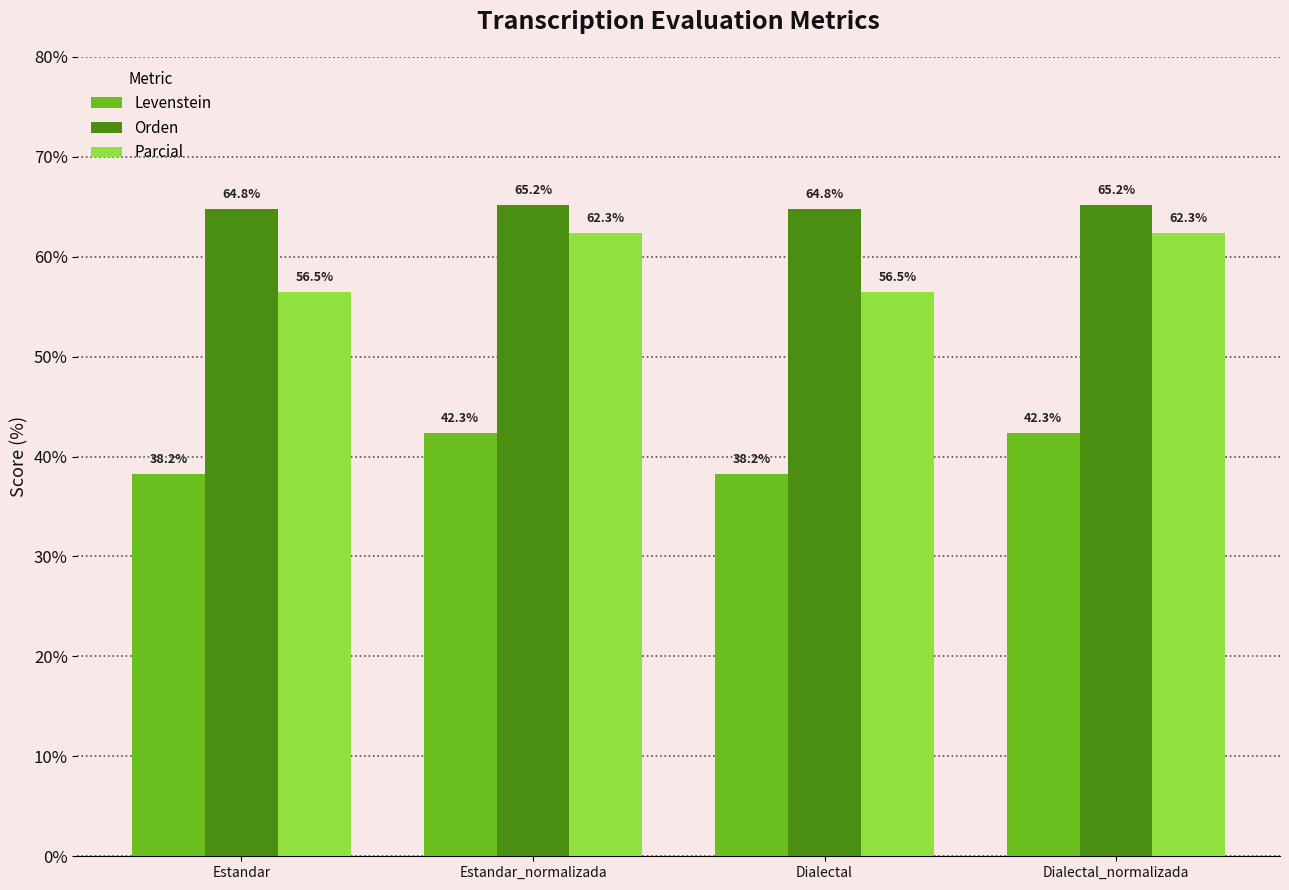

Which series has the widest spread of values?

Parcial